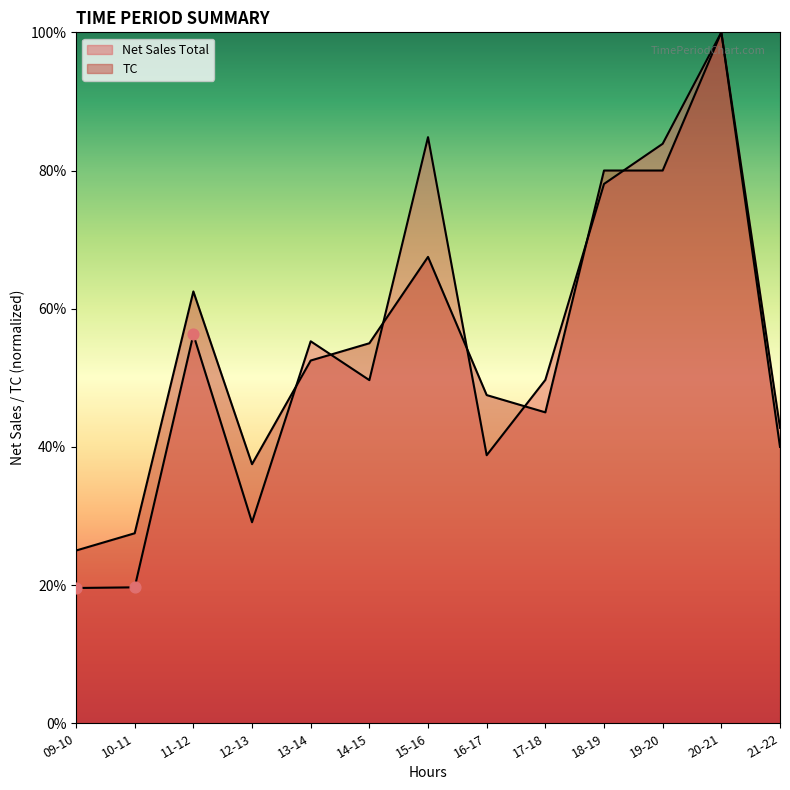

What is the total value across all series at 11-12?

118.8